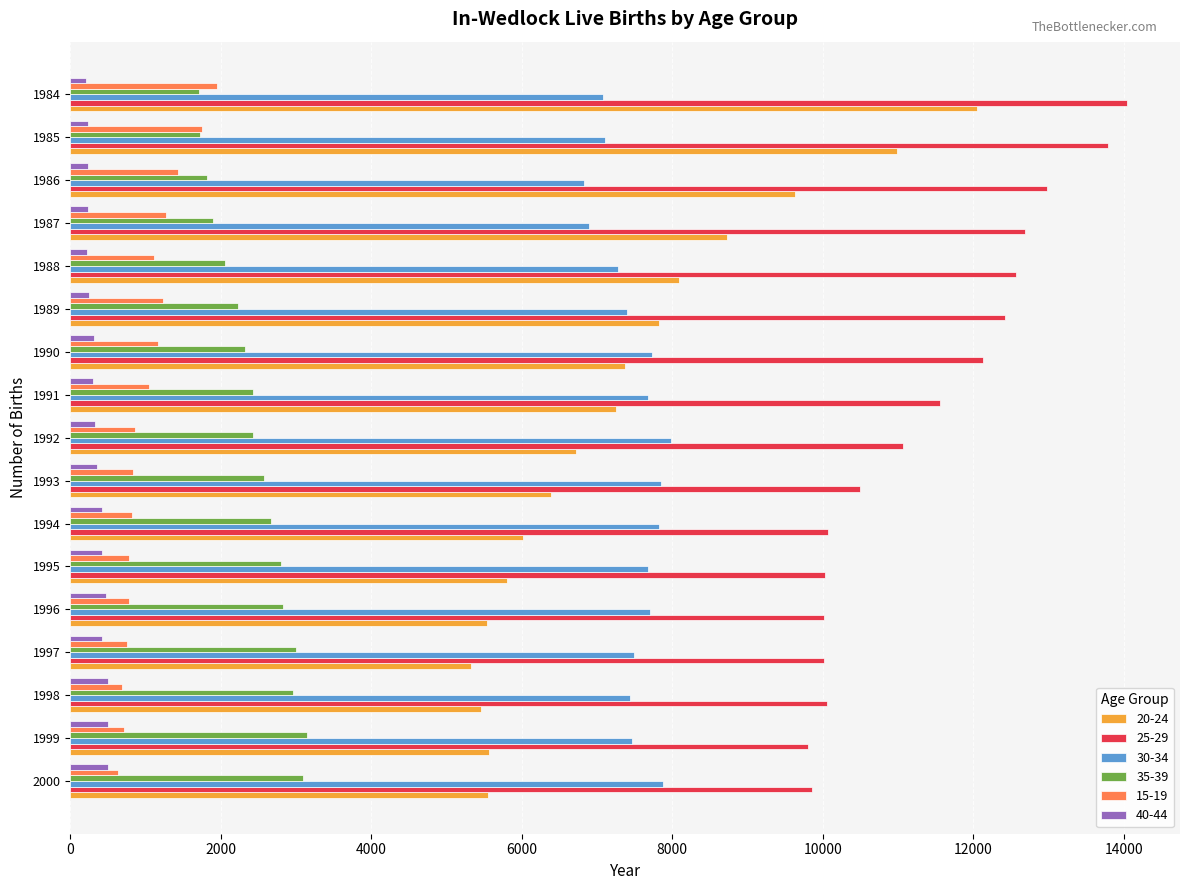

Between 1997 and 1990, which series saw the biggest shift?

25-29